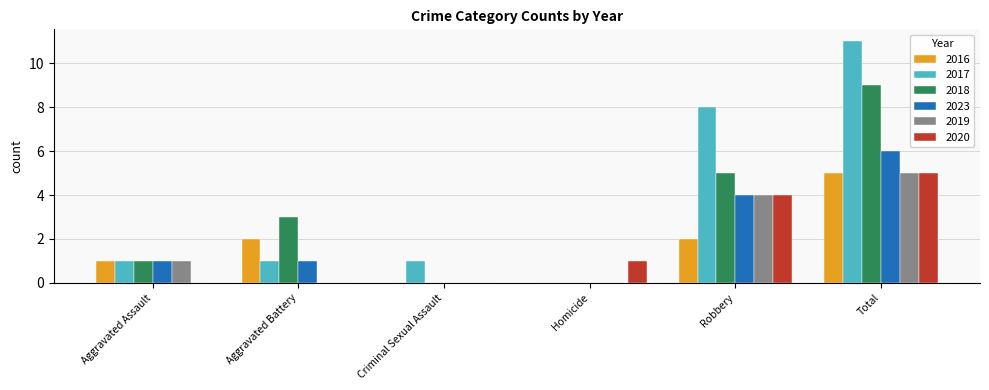

At which label is 2020 closest to 2?

Homicide